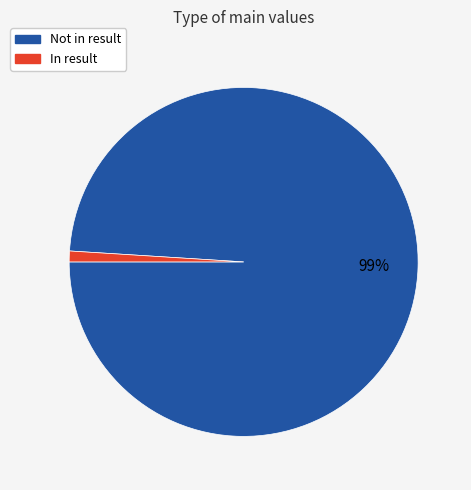

The Not in result slice represents 89% of the pie. True or false?

False